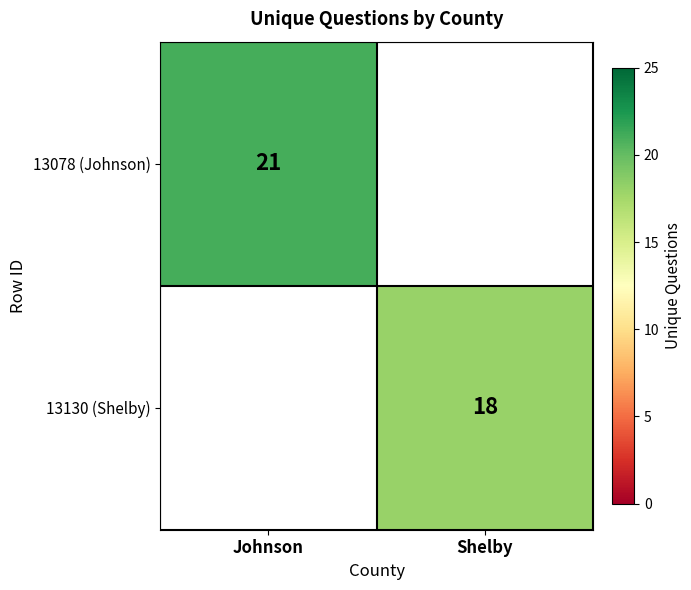

The 13130 (Shelby) series shows 18 at Shelby. True or false?

True